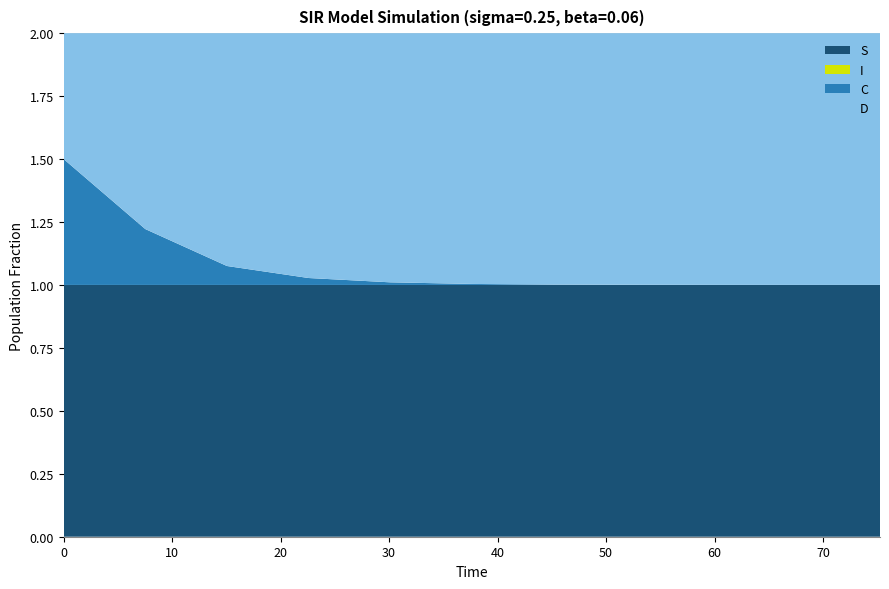

Does the chart have visible grid lines?

Yes